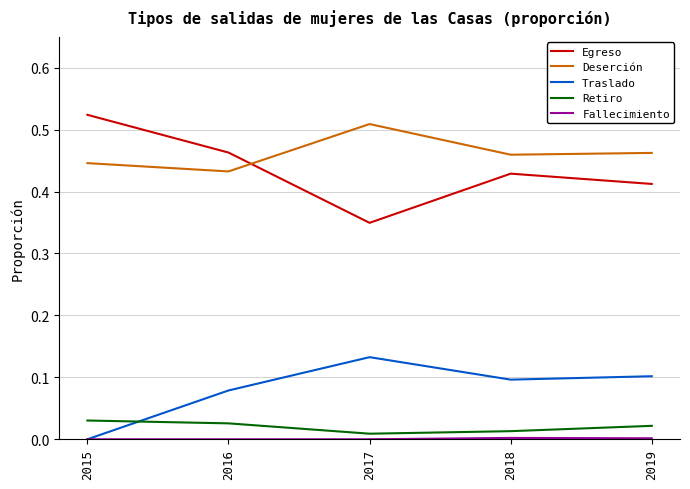

True or false: Traslado and Egreso cross at least once.

False